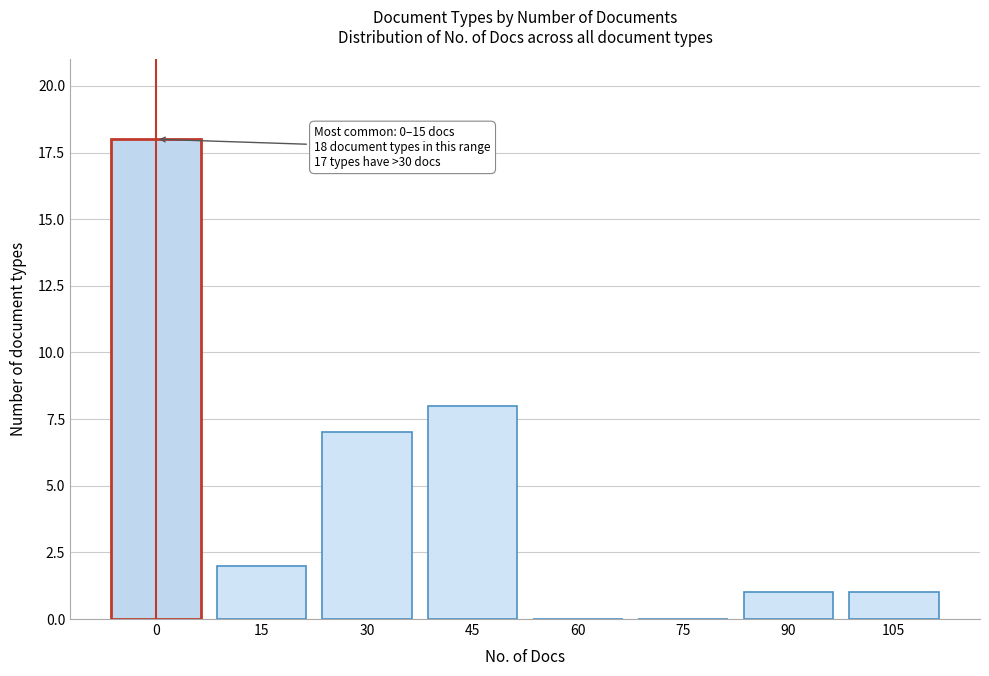

Reading left to right, what are all the values shown in this chart?

0=18	15=2	30=7	45=8	60=0	75=0	90=1	105=1